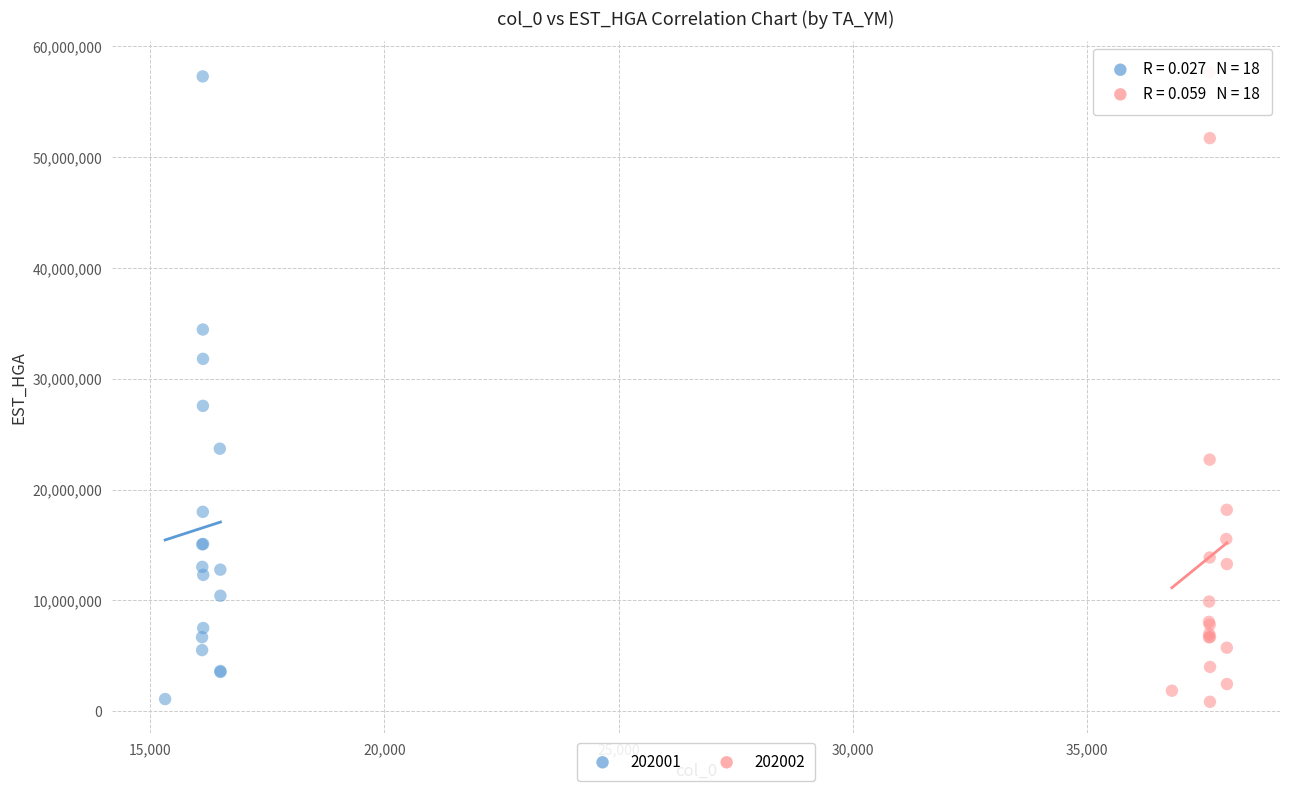

What are all the series names shown in the legend?

202001, 202002